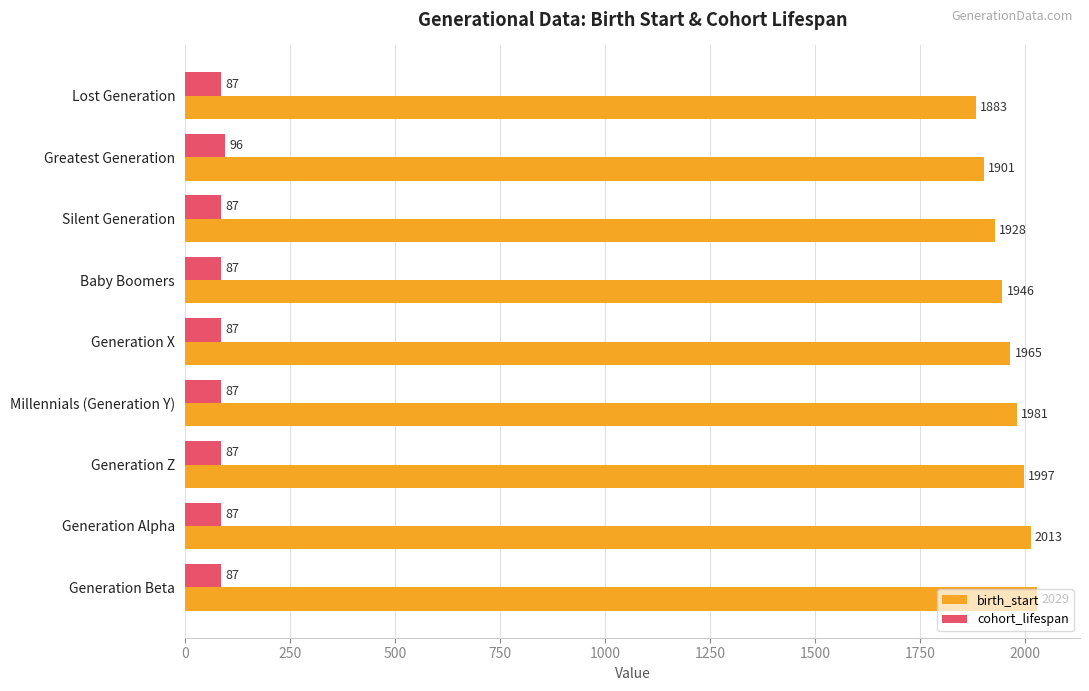

Which series has the largest total across all categories?

birth_start